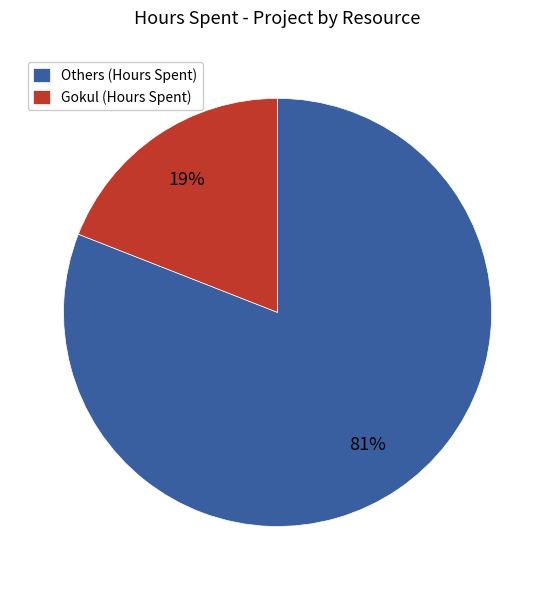

The Others (Hours Spent) slice represents 70% of the pie. True or false?

False